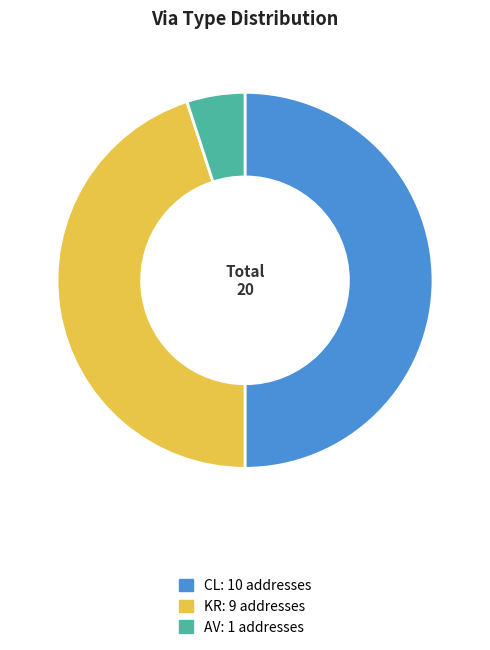

Do AV and CL together represent more than half of the pie?

Yes